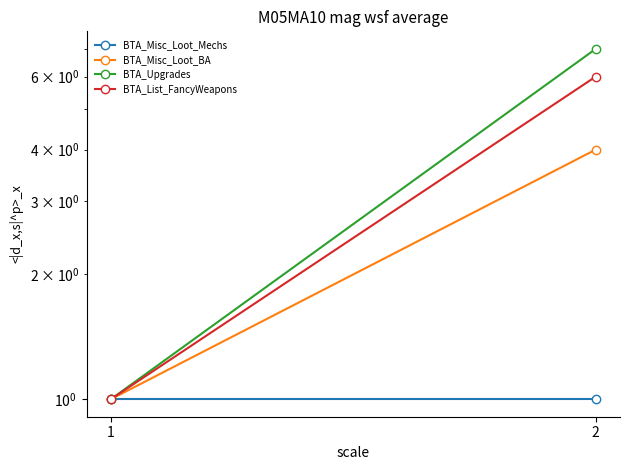

What is the minimum value for BTA_Upgrades?

1